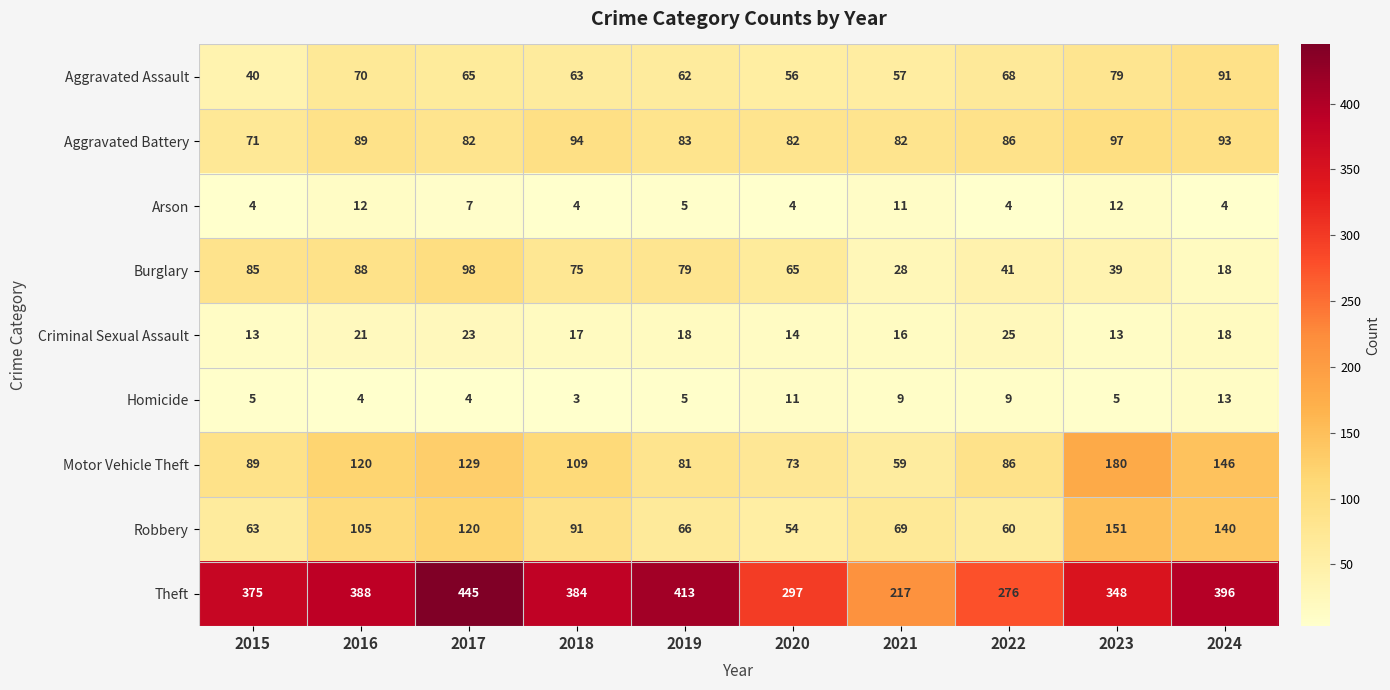

At which category is the sum across all series the highest?

2017